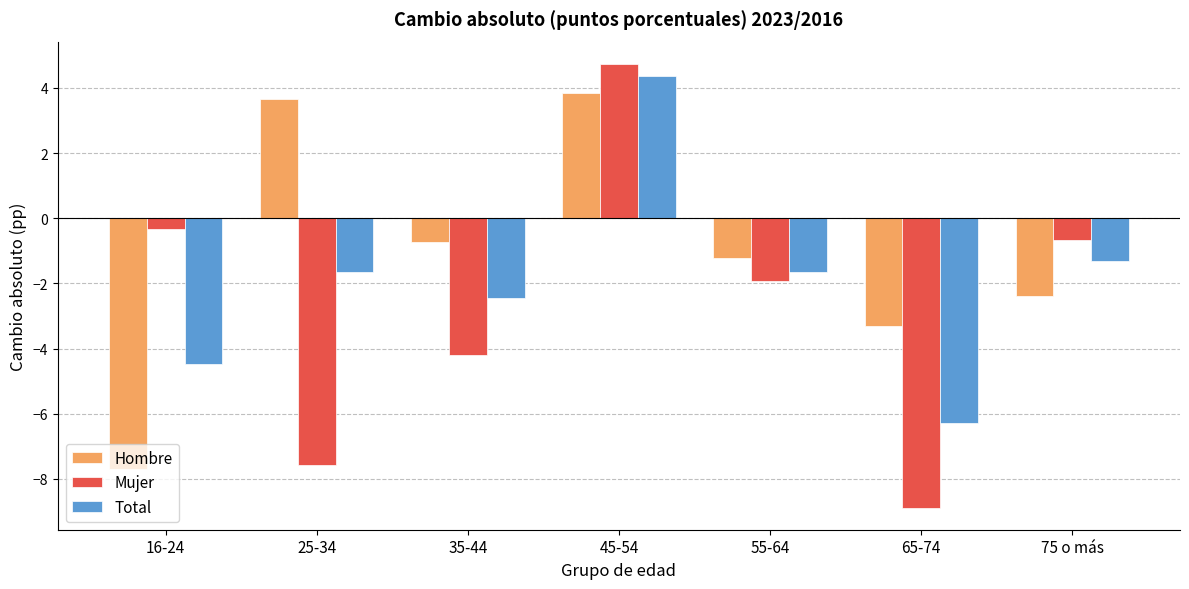

How many positive values does the Hombre series have?

2